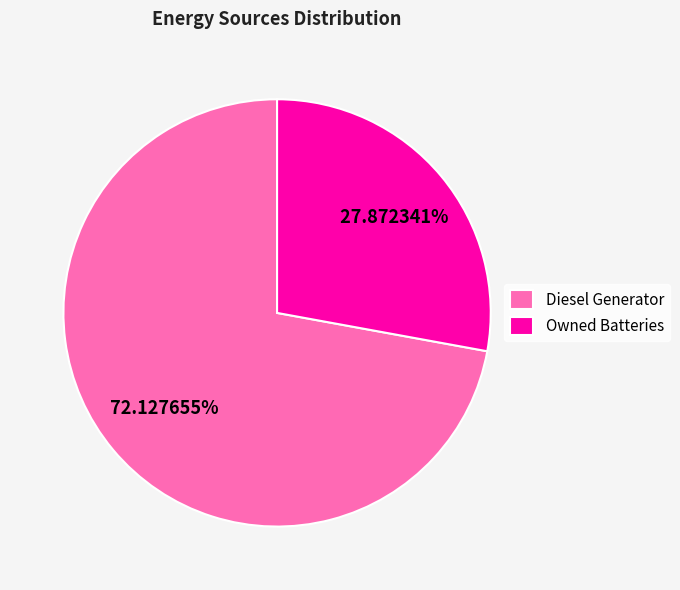

Combined, do Diesel Generator and Owned Batteries account for over 50%?

Yes